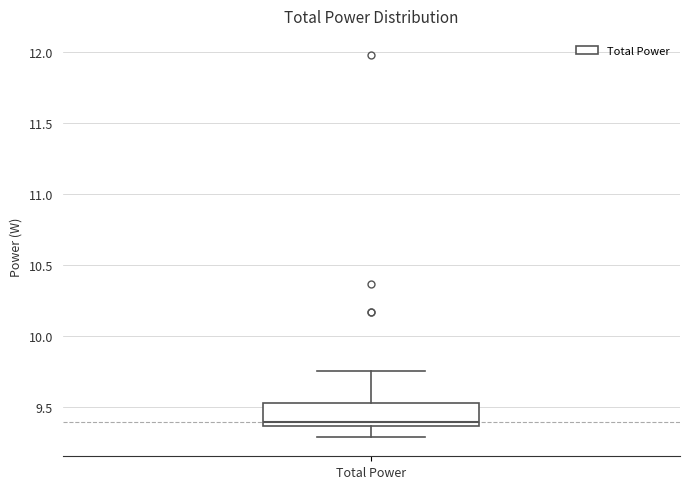

Where does the upper whisker of the box for Total Power end on the y-axis? The values are not printed on the chart, so give them approximately, as read against the axis.

9.75